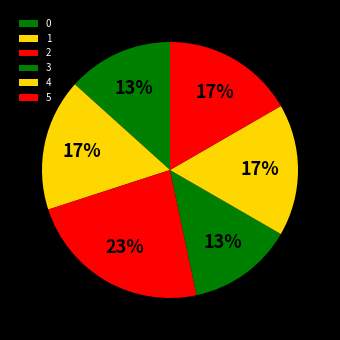

What is the largest slice in the pie chart?

2